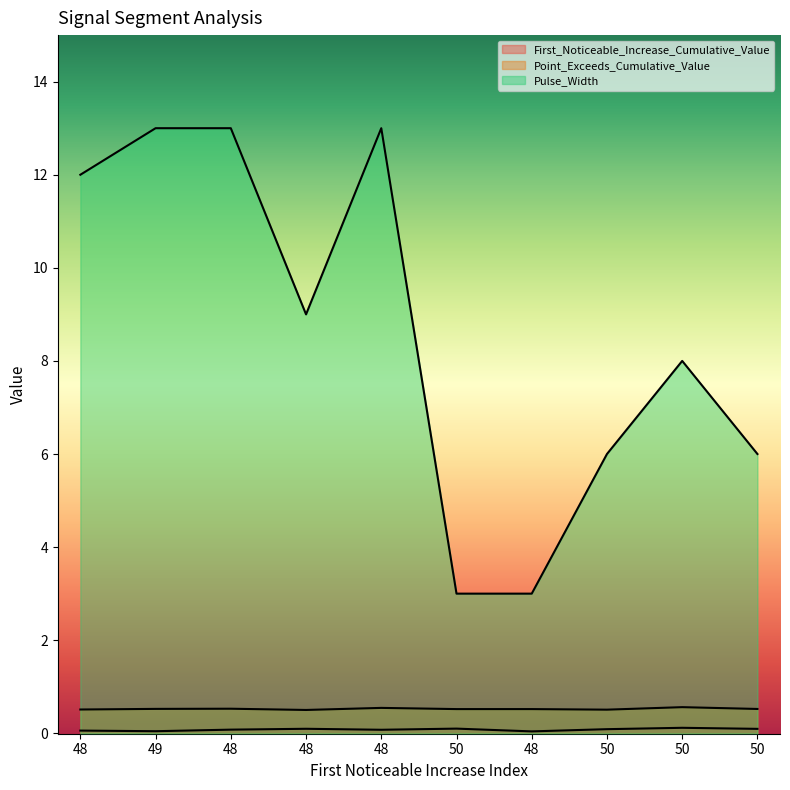

Count the number of data series in this chart.

3